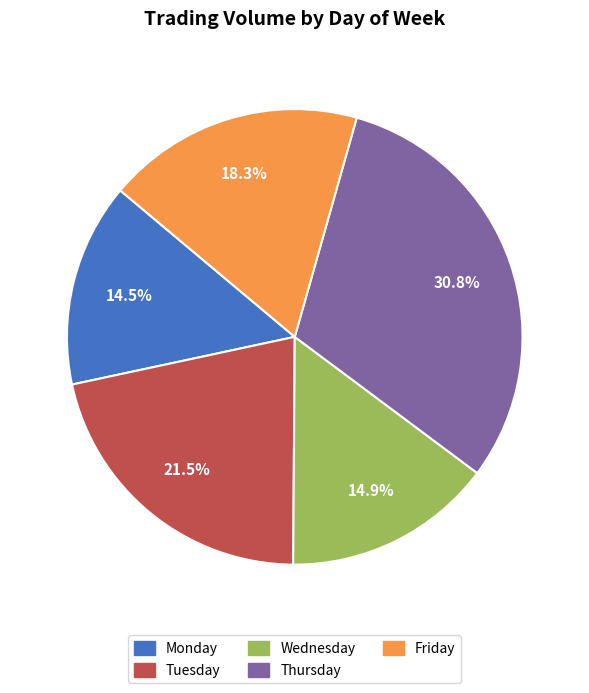

Which category has the biggest portion of the pie?

Thursday